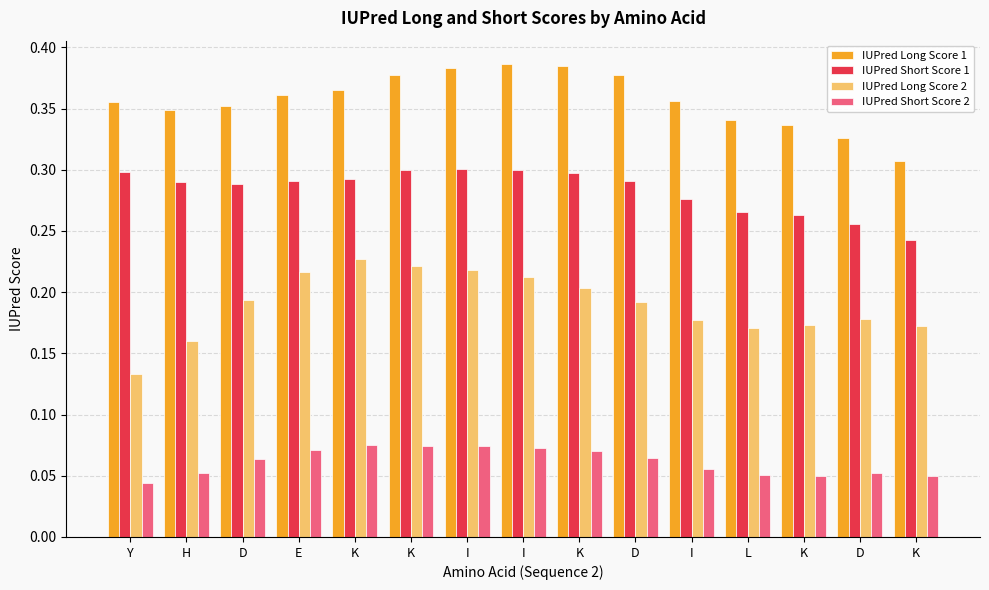

How many bars are there in total?

60